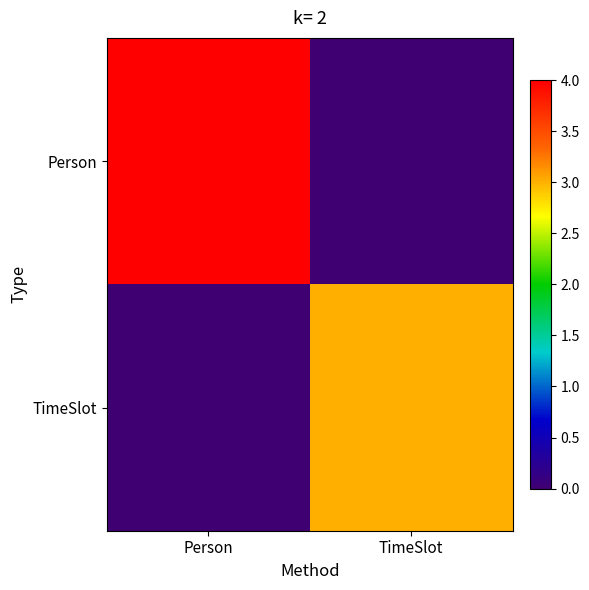

Reading right to left, list all the values displayed in this chart.

Person: TimeSlot=0	Person=4
TimeSlot: TimeSlot=3	Person=0